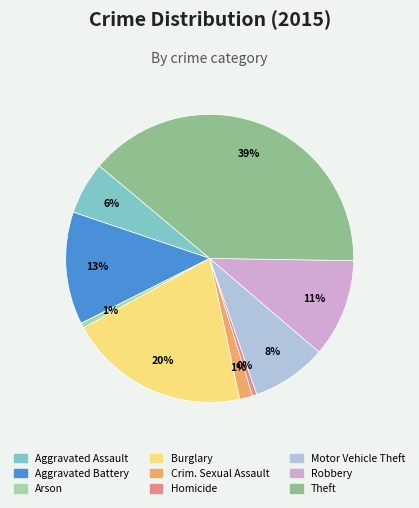

Is there any slice that represents more than half of the pie?

No